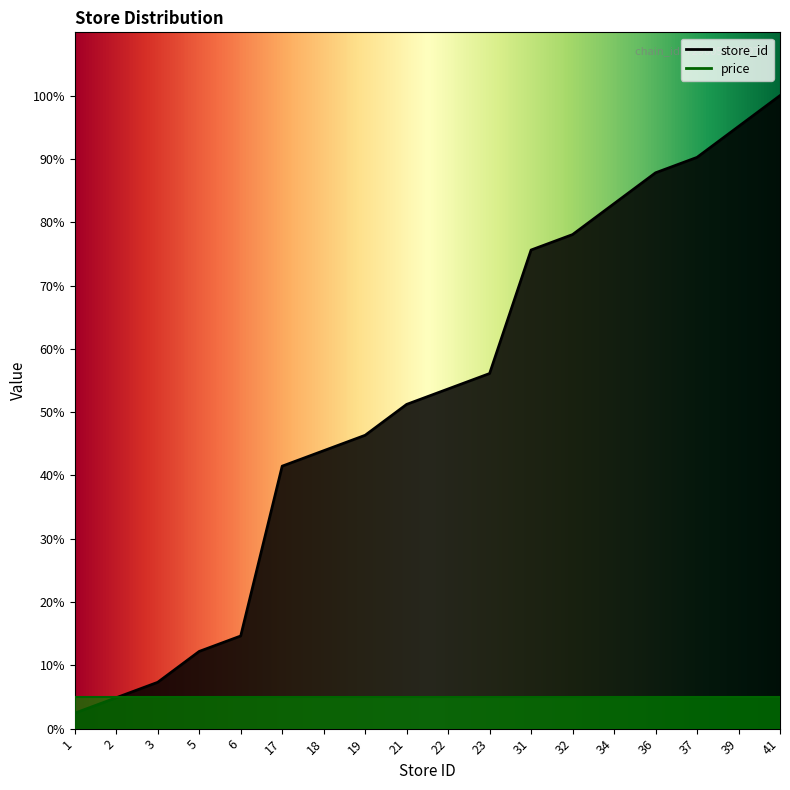

Reading left to right, transcribe all the data shown in this chart.

1=2.4	2=4.9	3=7.3	5=12.2	6=14.6	17=41.5	18=43.9	19=46.3	21=51.2	22=53.7	23=56.1	31=75.6	32=78.0	34=82.9	36=87.8	37=90.2	39=95.1	41=100.0